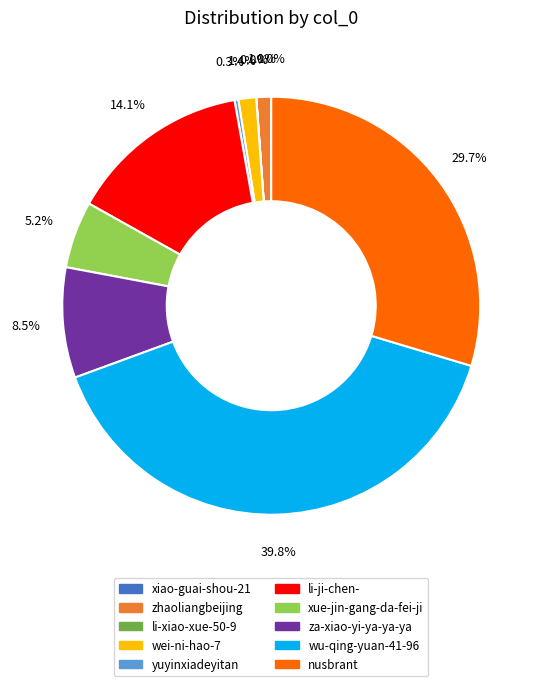

Is it true that yuyinxiadeyitan is 0% of the pie?

True